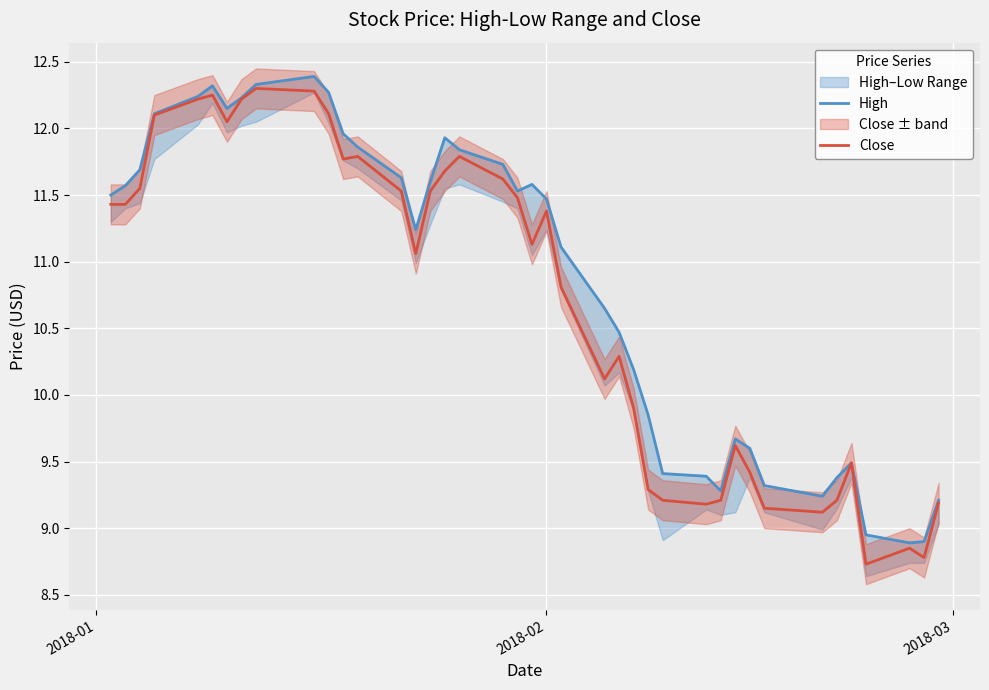

True or false: High and Close intersect in this chart.

False